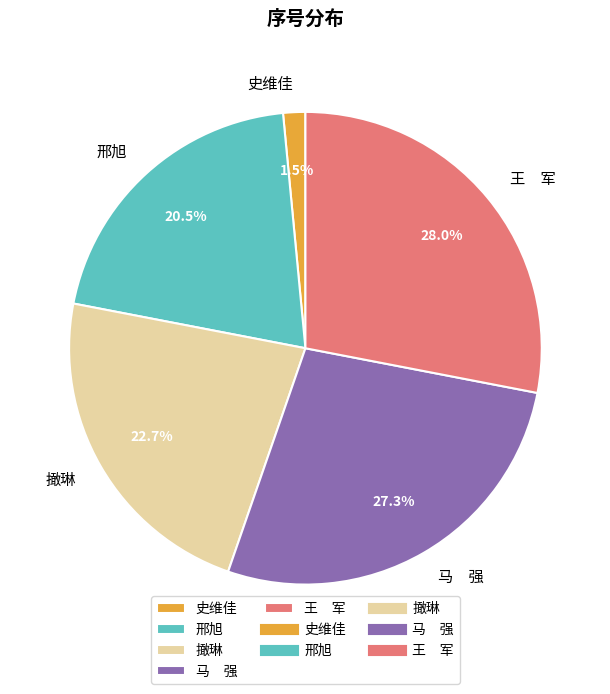

How many segments does this pie chart have?

5